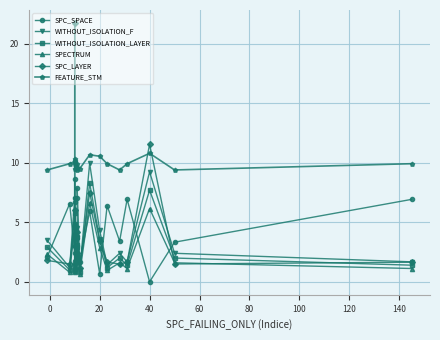

At 20, list the series in order from smallest to largest.

SPC_SPACE, SPECTRUM, SPC_LAYER, WITHOUT_ISOLATION_LAYER, WITHOUT_ISOLATION_F, FEATURE_STM